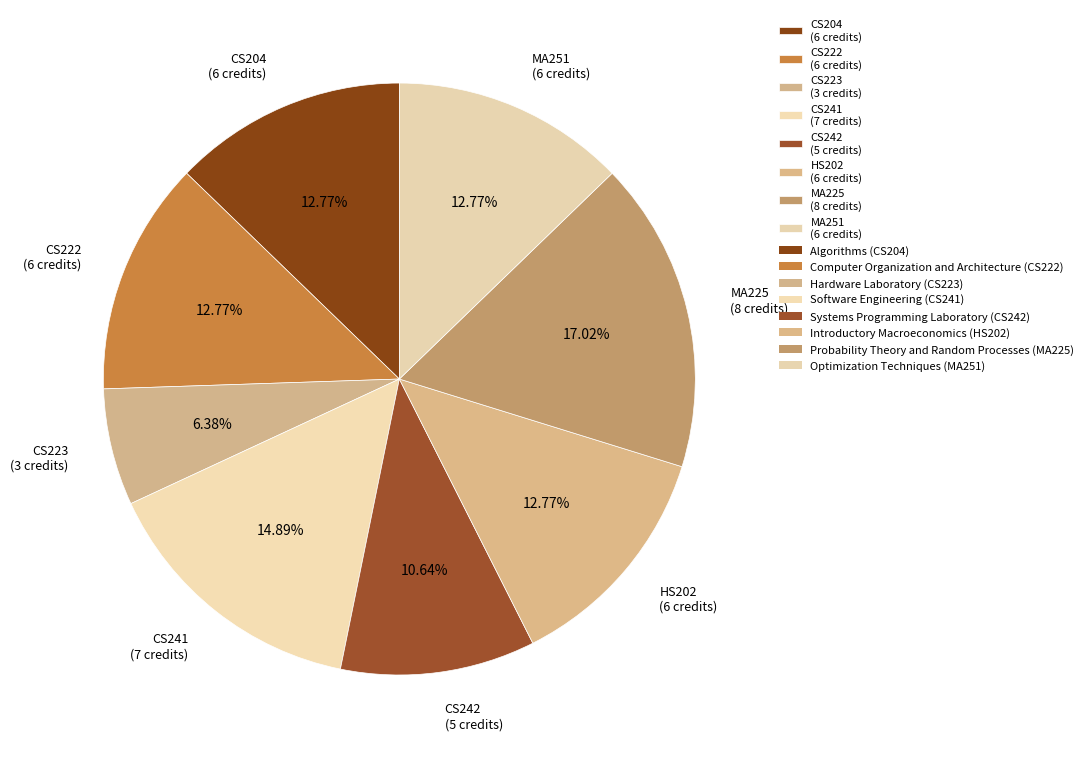

Between CS242 (5 credits) and CS222 (6 credits), which is larger?

CS222 (6 credits)